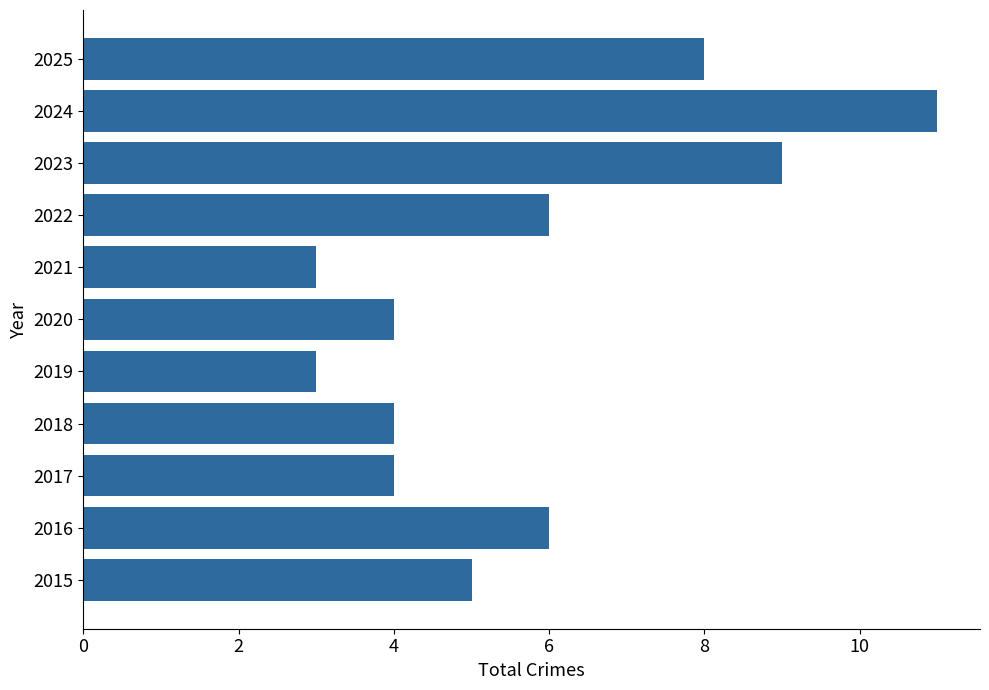

How many bars are there in total?

11